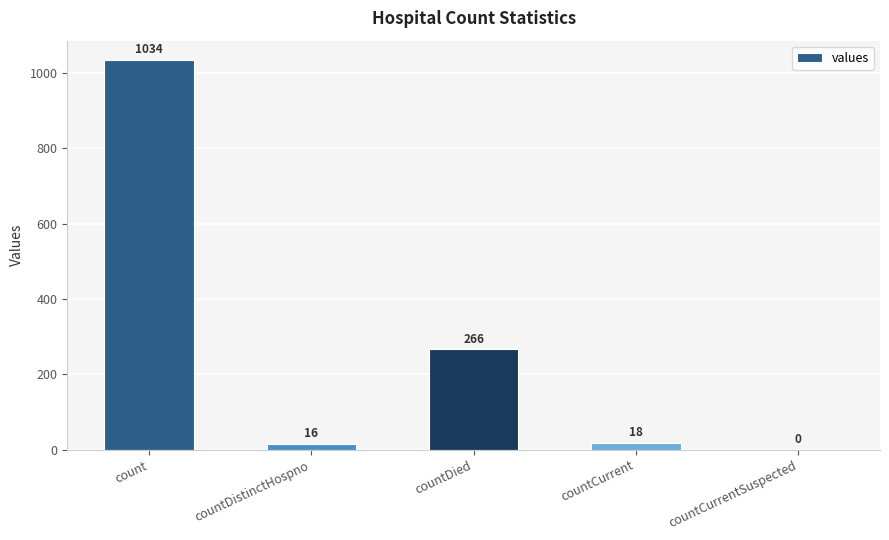

What is the change in value from countDistinctHospno to countCurrent?

+2